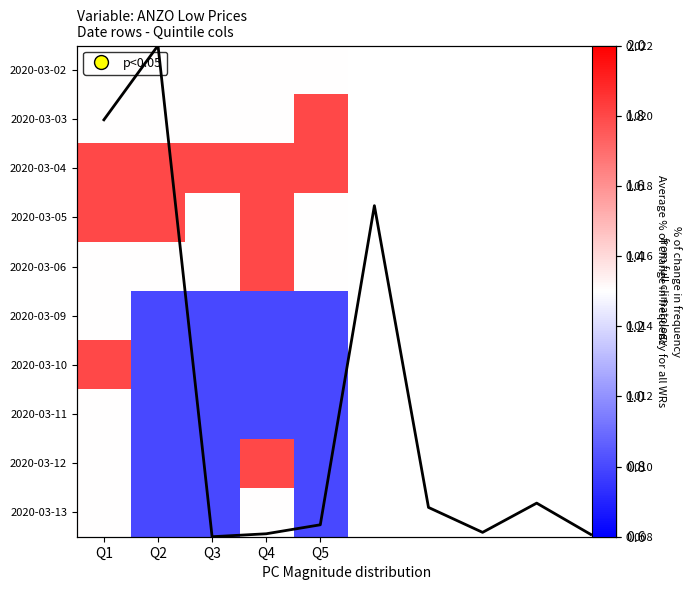

Which series has the widest spread of values?

2020-03-10